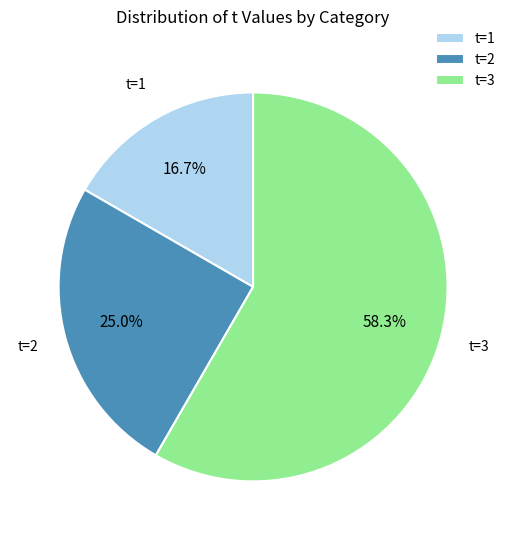

Which has a higher value, t=2 or t=3?

t=3